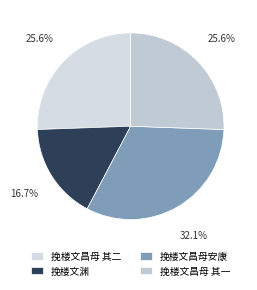

To the nearest percent, what percentage of the pie is 挽楼文渊?

17%